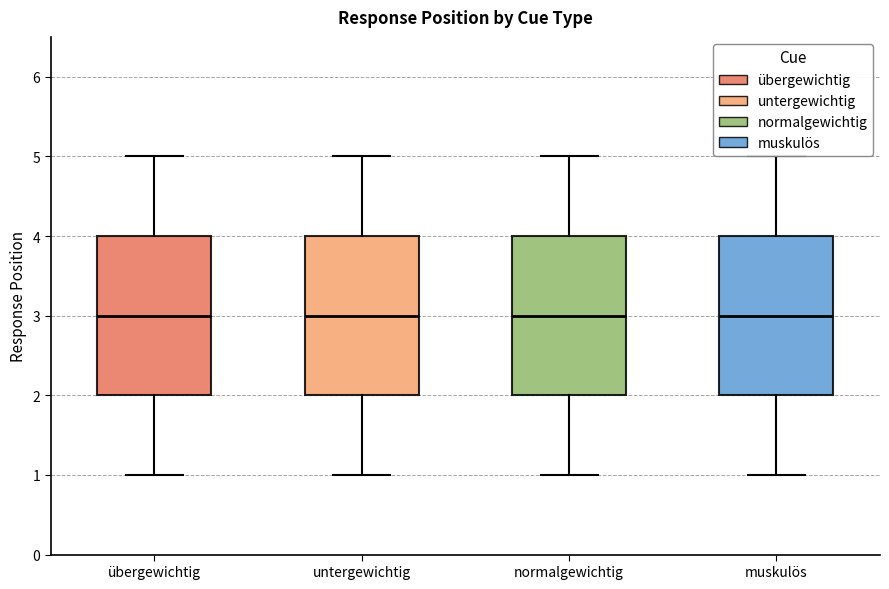

Where does the median line of the box for normalgewichtig sit on the y-axis? The values are not printed on the chart, so give them approximately, as read against the axis.

3